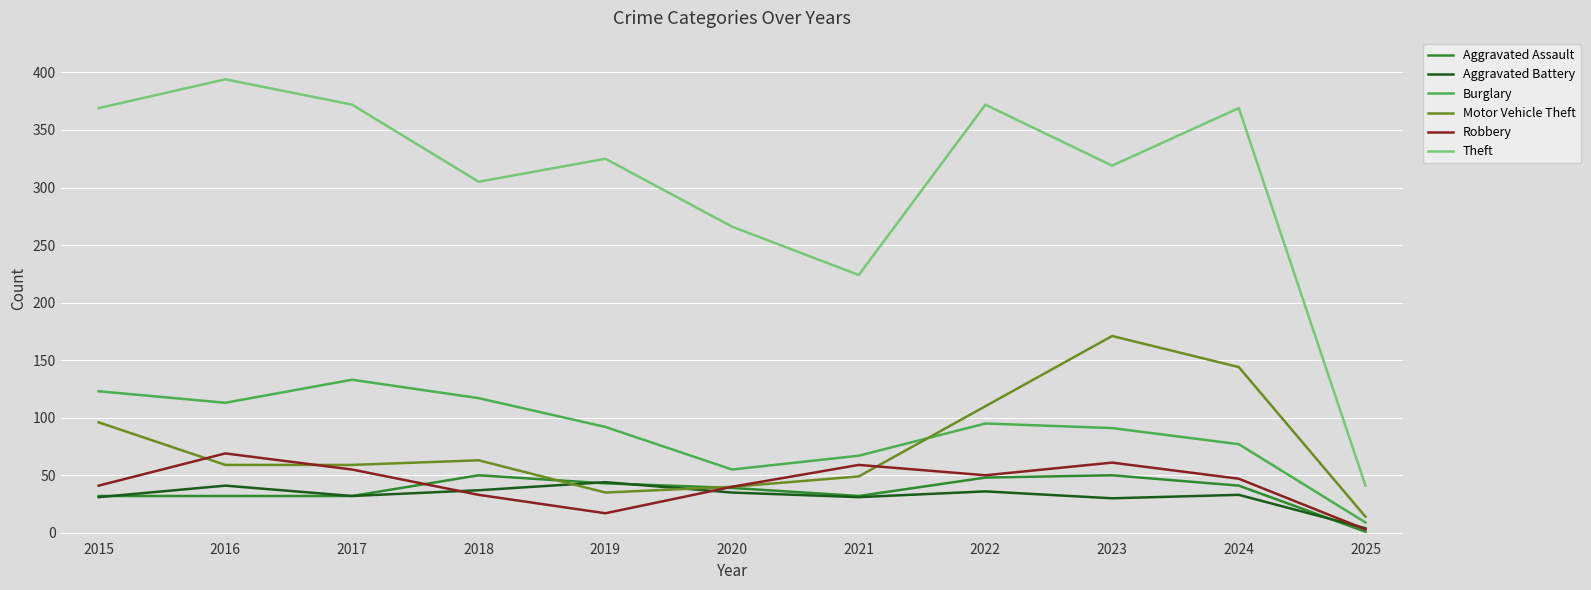

Is the value of Aggravated Assault at 2022 greater than the value of Burglary at 2025?

Yes